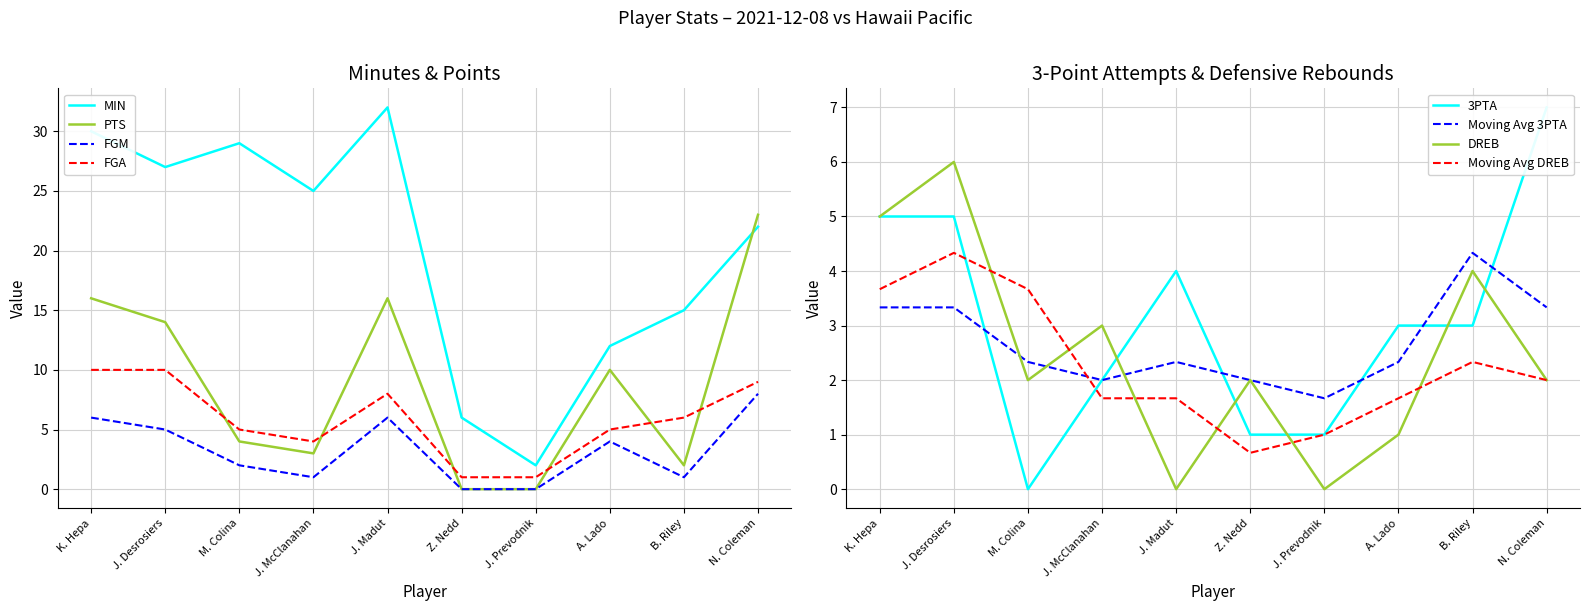

At how many categories does at least one series exceed 4?

9